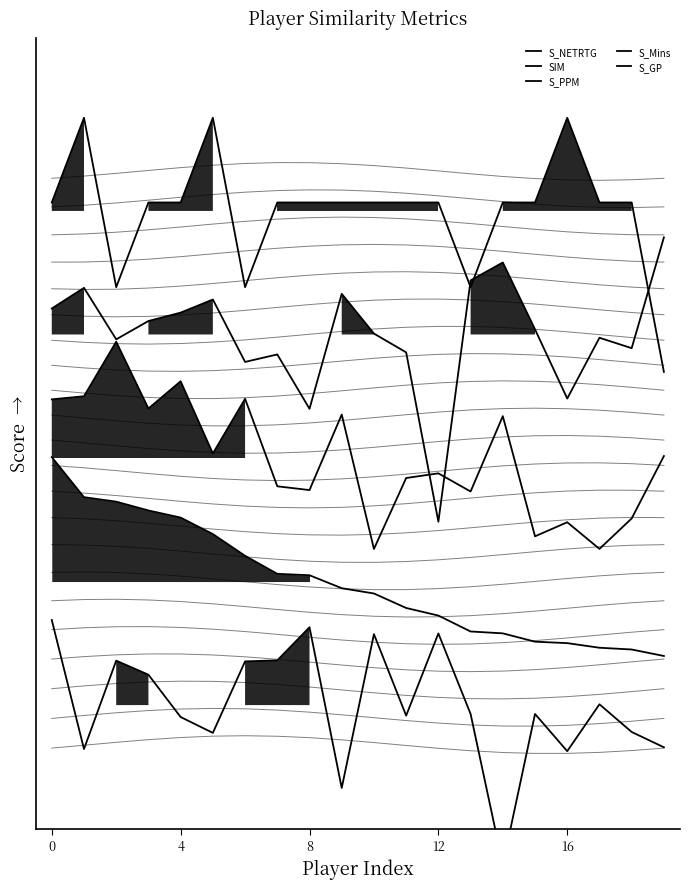

At how many categories does at least one series exceed 0?

20